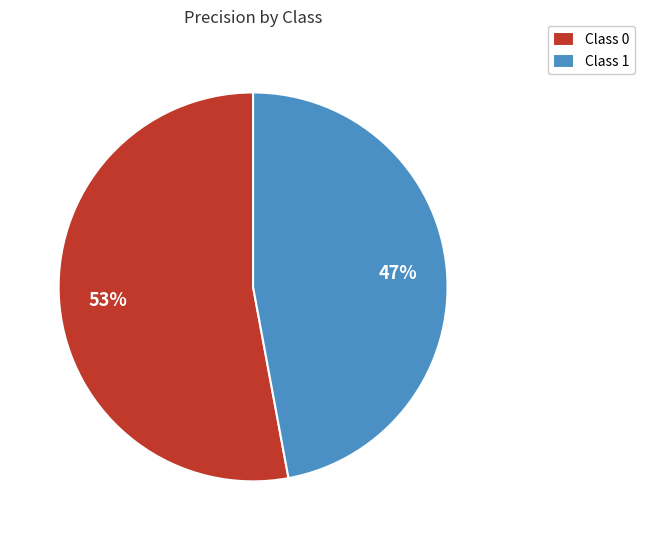

Does any single category account for the majority?

Yes